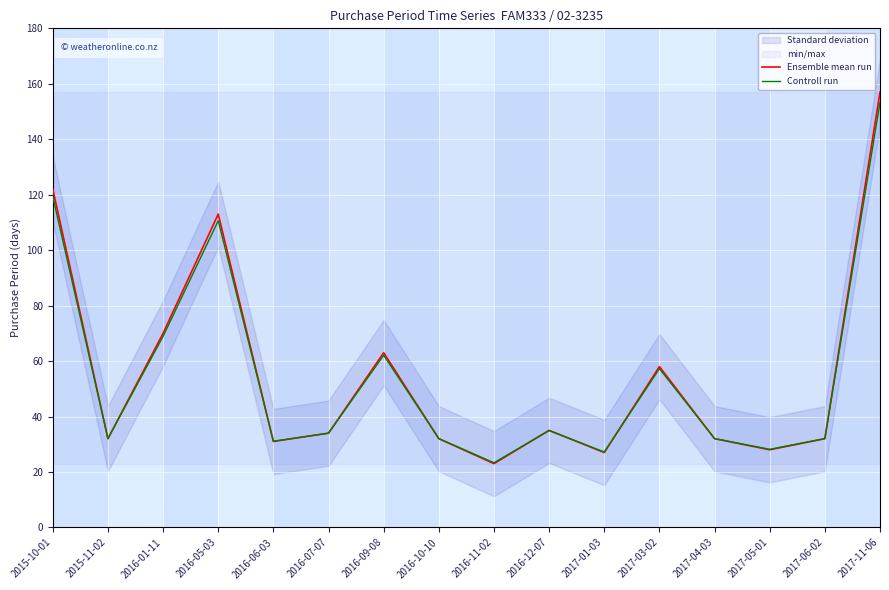

How many data points in Controll run are less than 33?

8